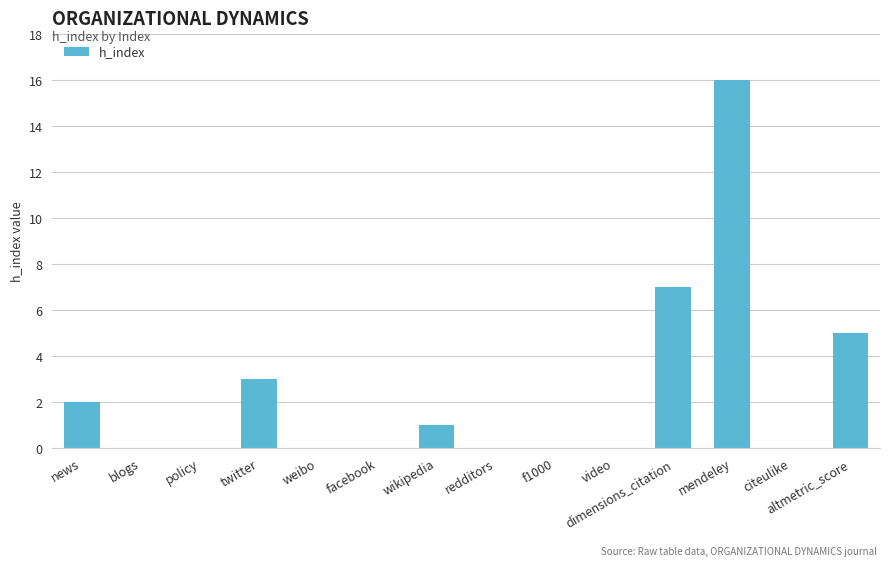

The value at policy is 0. True or false?

True